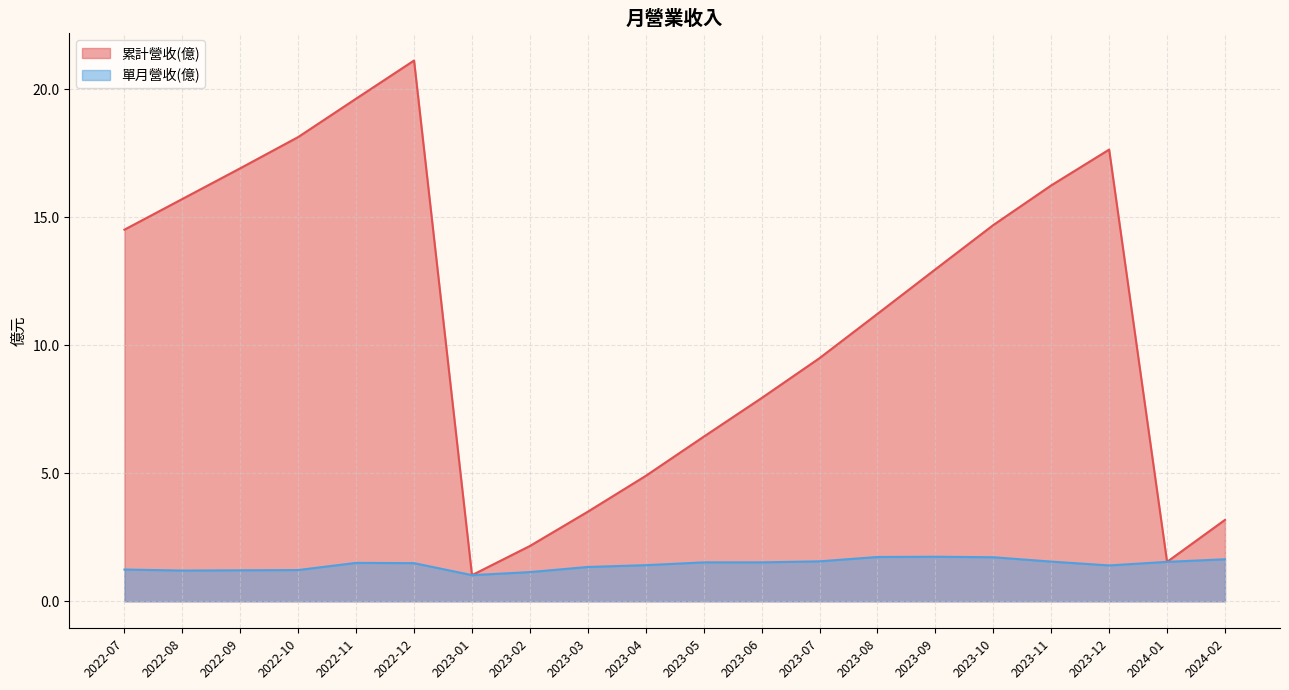

Which series has the largest total across all categories?

累計營收(億)